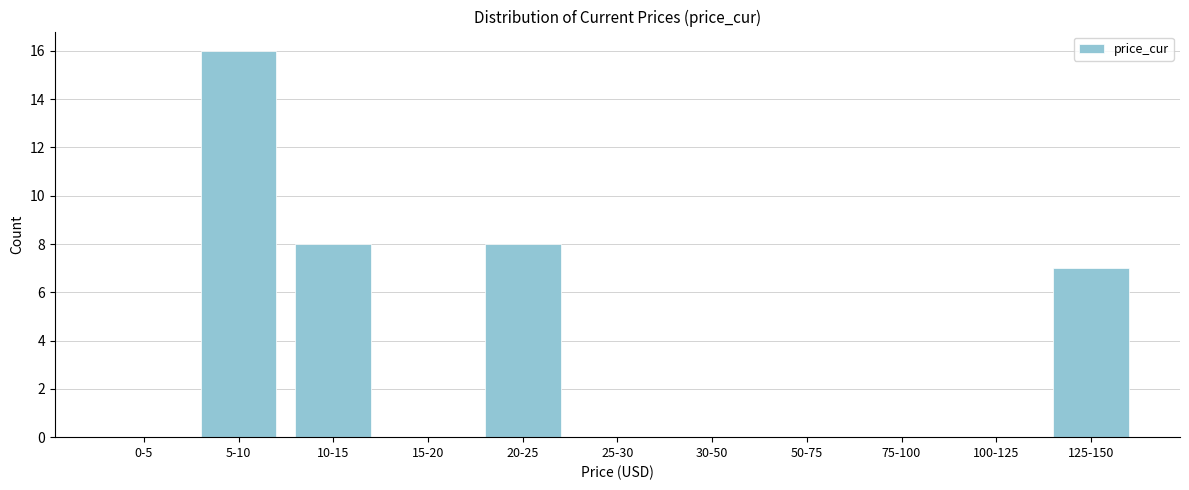

Reading left to right, list all the values displayed in this chart.

0-5=0	5-10=16	10-15=8	15-20=0	20-25=8	25-30=0	30-50=0	50-75=0	75-100=0	100-125=0	125-150=7